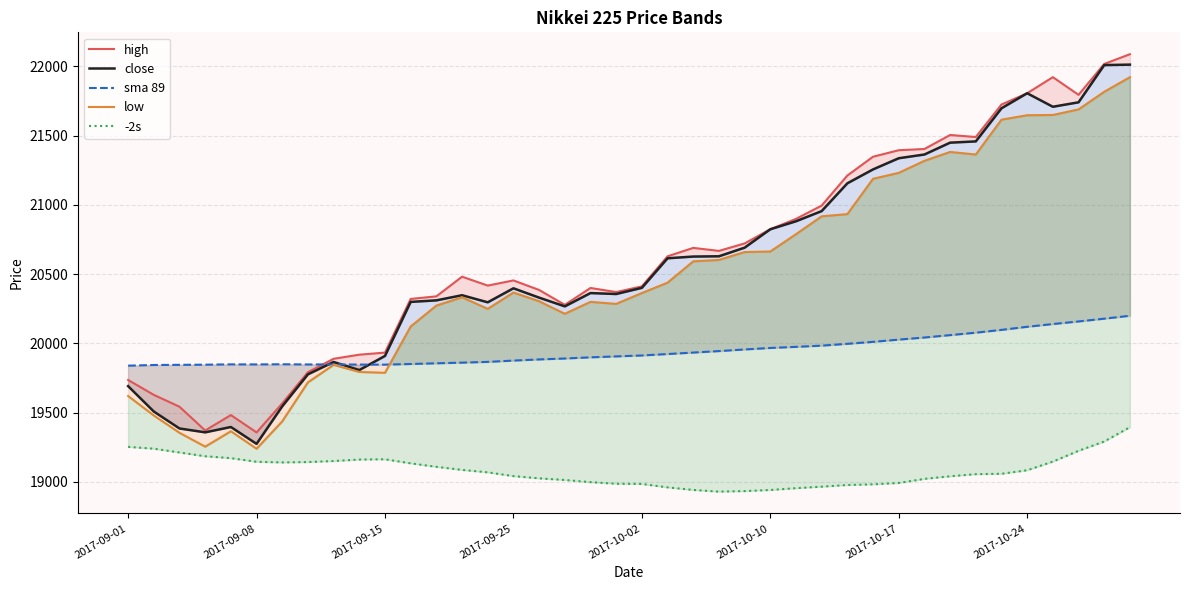

The value of -2s at 2017-09-25 is 8480.5. True or false?

False